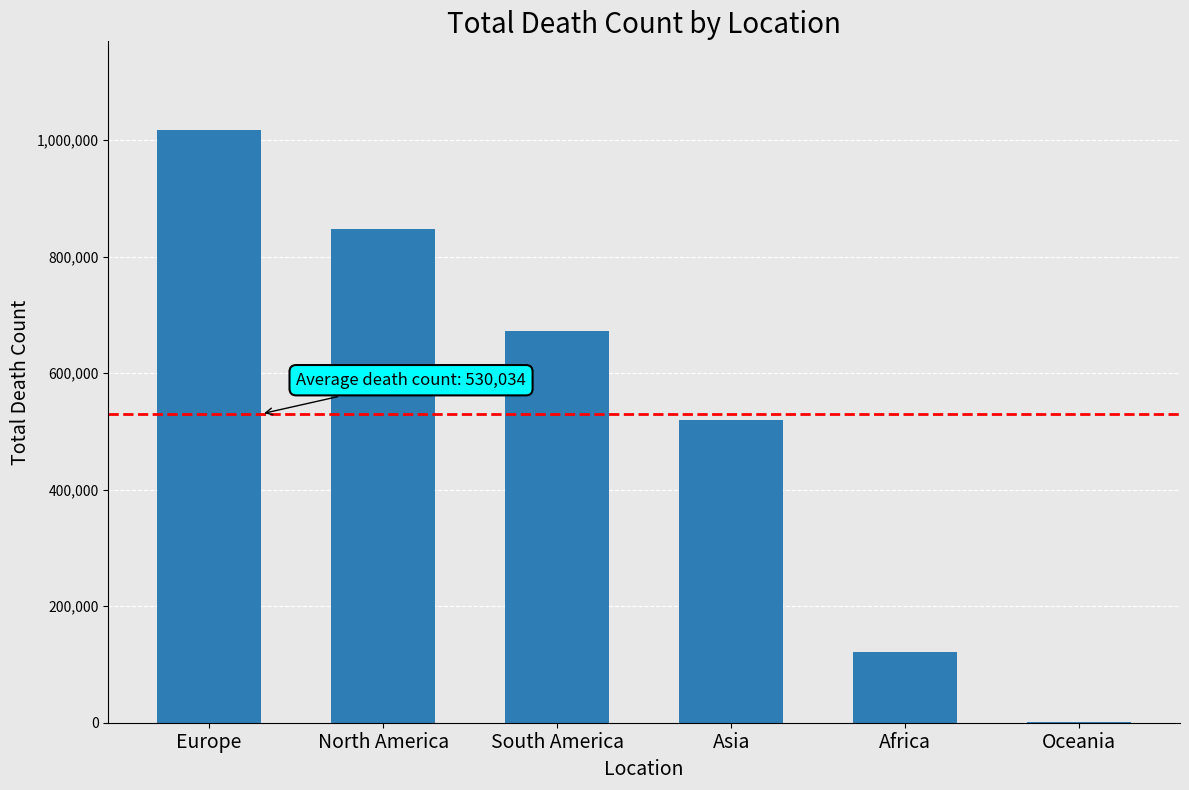

The chart shows a value of 520269 at Asia. True or false?

True